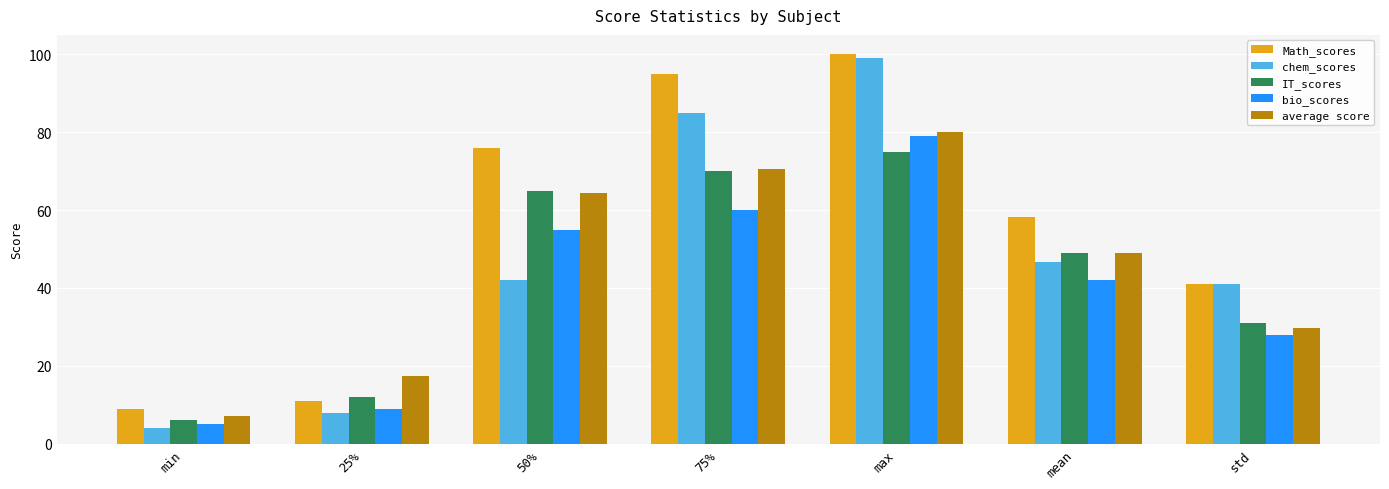

Which category has the lowest value across all series?

min